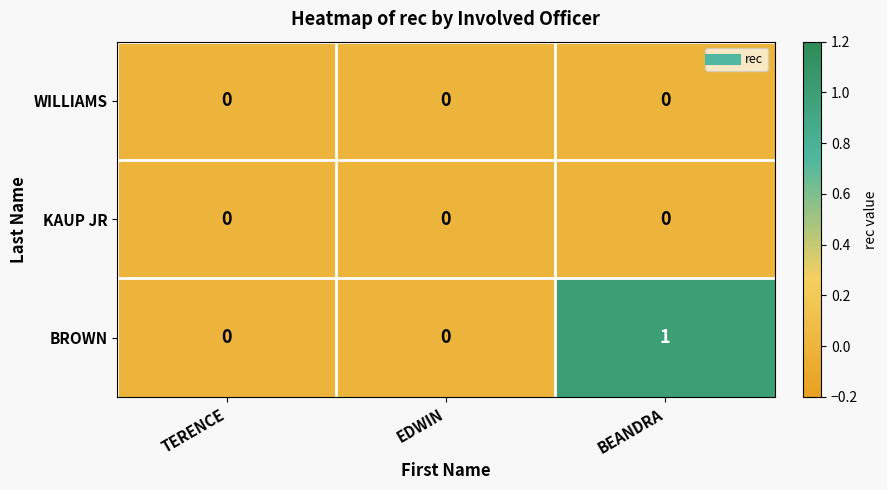

Between TERENCE and BEANDRA, which series saw the biggest shift?

BROWN